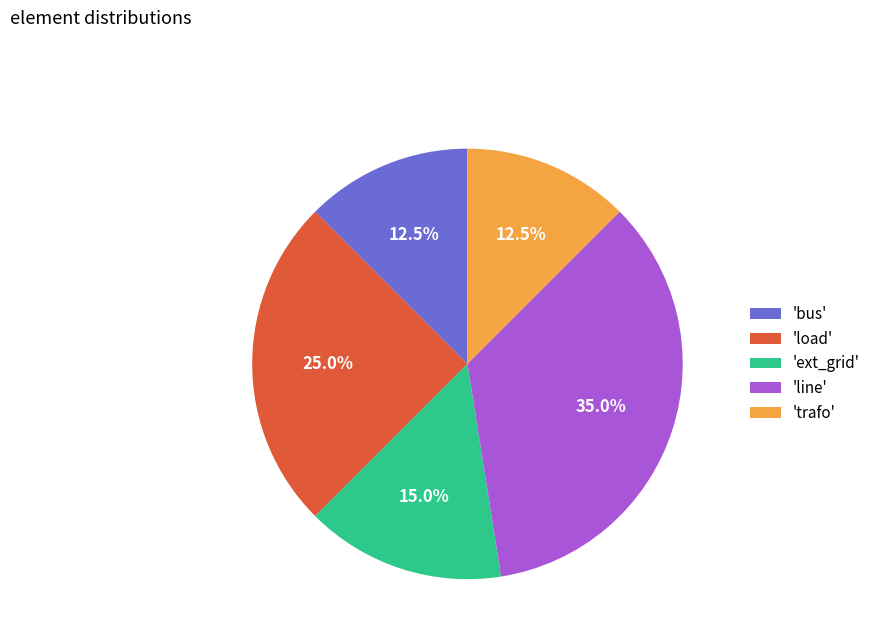

What percentage do 'line' and 'load' together represent?

60.0%